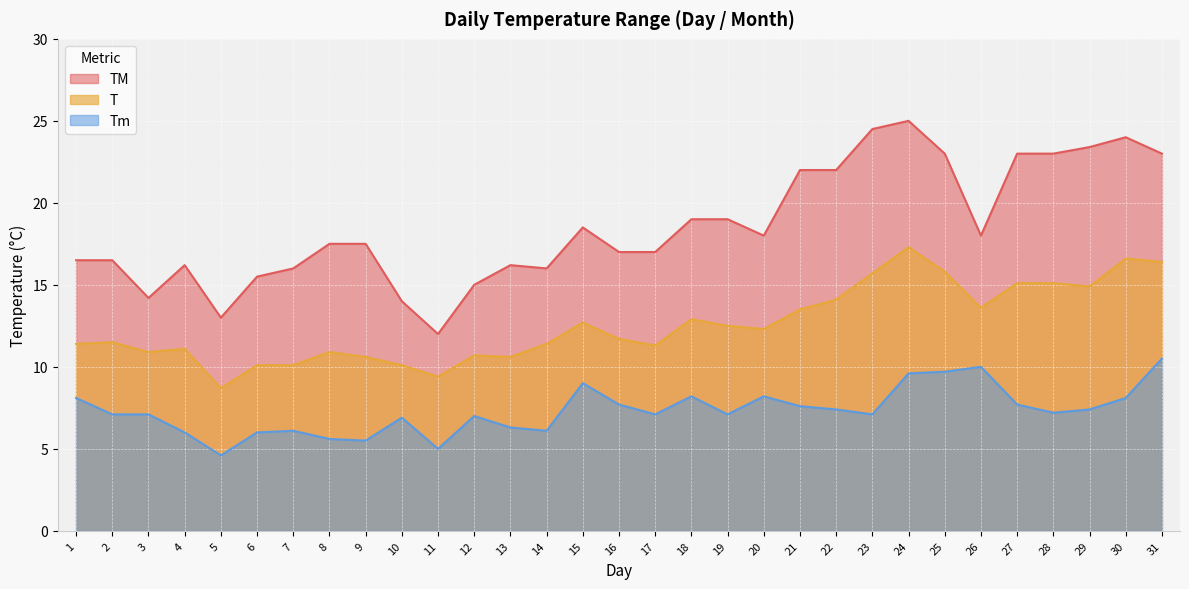

Which has a higher value, 21 or 25?

25